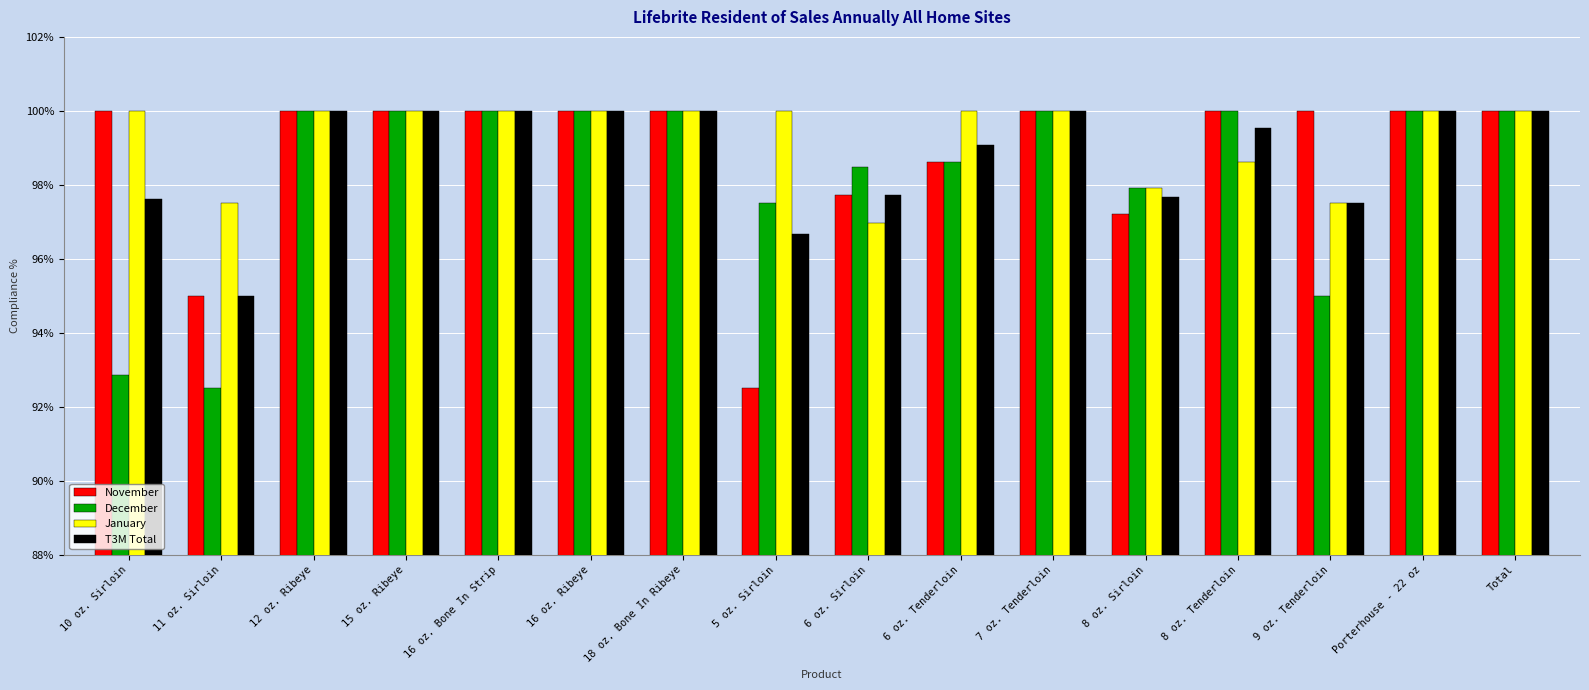

What are all the series names shown in the legend?

November, December, January, T3M Total